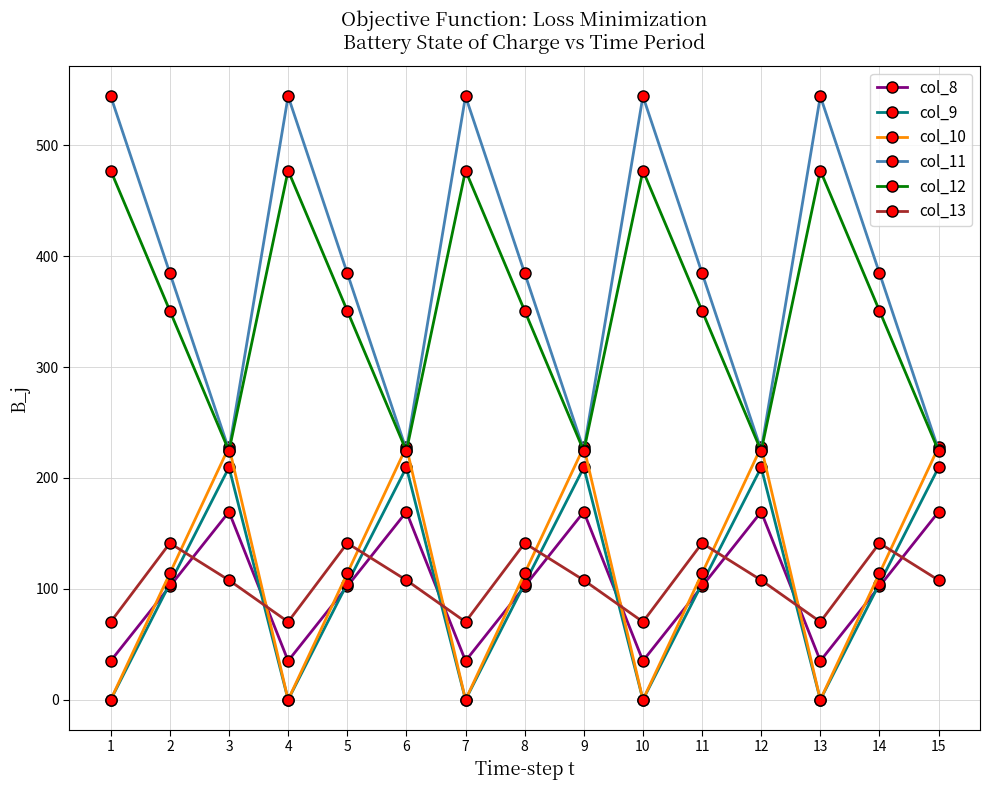

What is the difference between the second highest and second lowest values in the col_11 series?

319.0